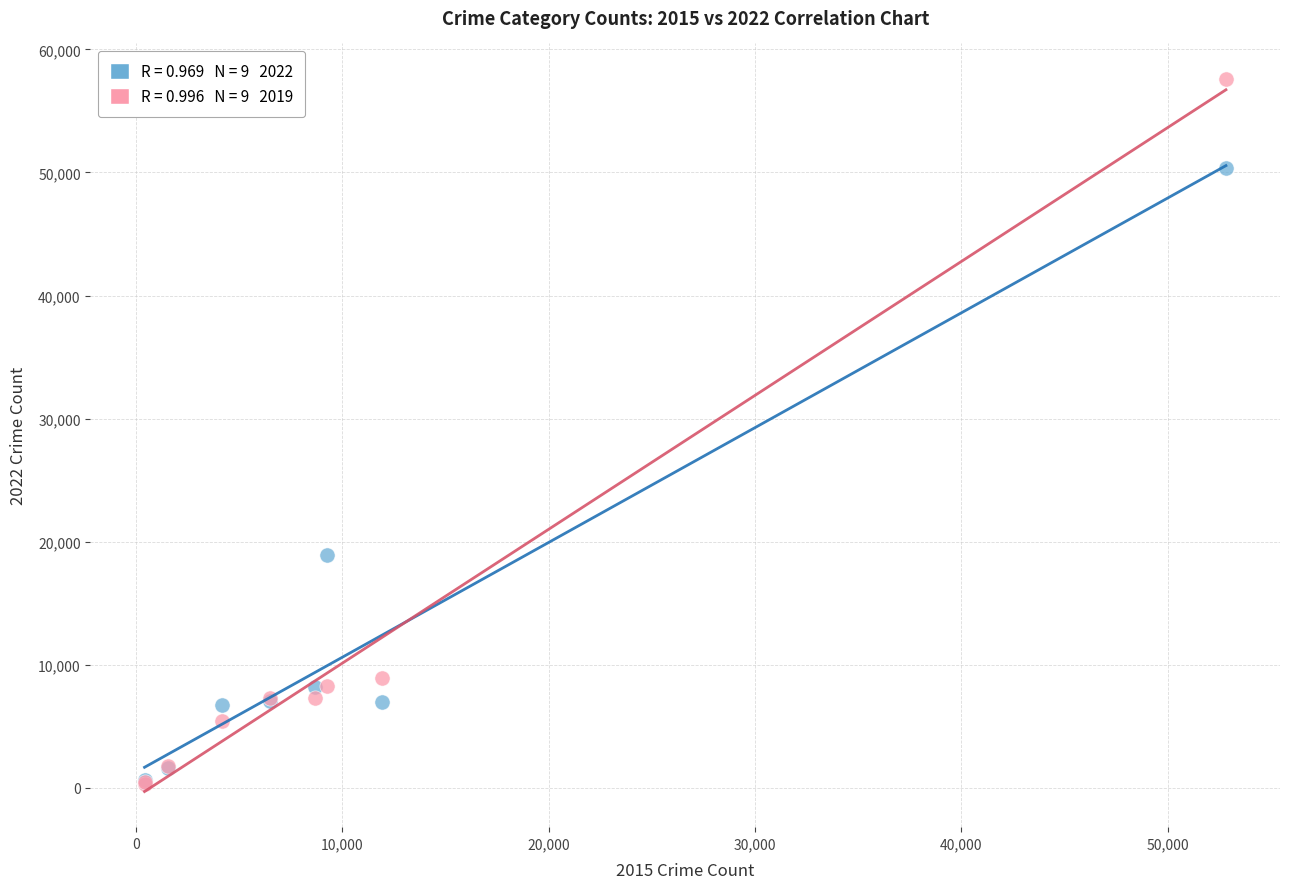

Across all series, what Y value is closest to 28965?

18908